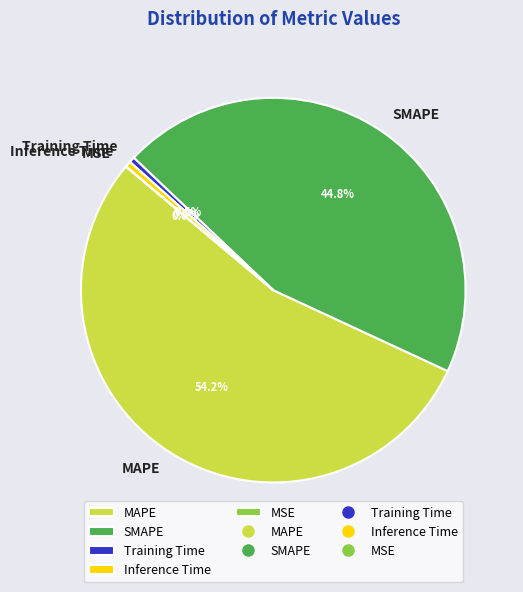

Which slice is the largest?

MAPE